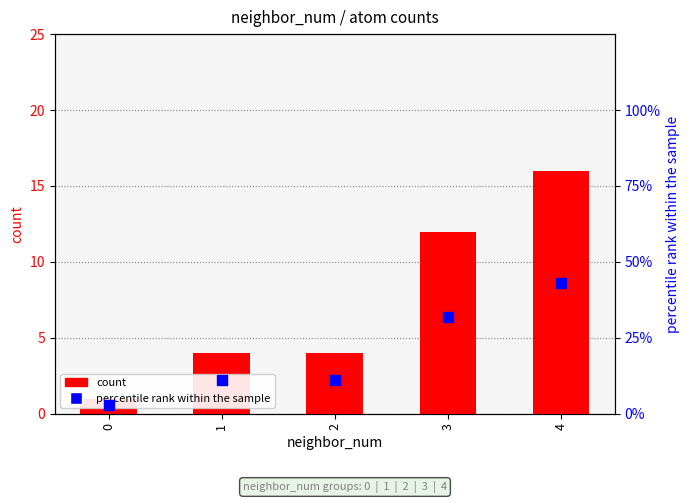

Which series has the largest total across all categories?

percentile rank within the sample